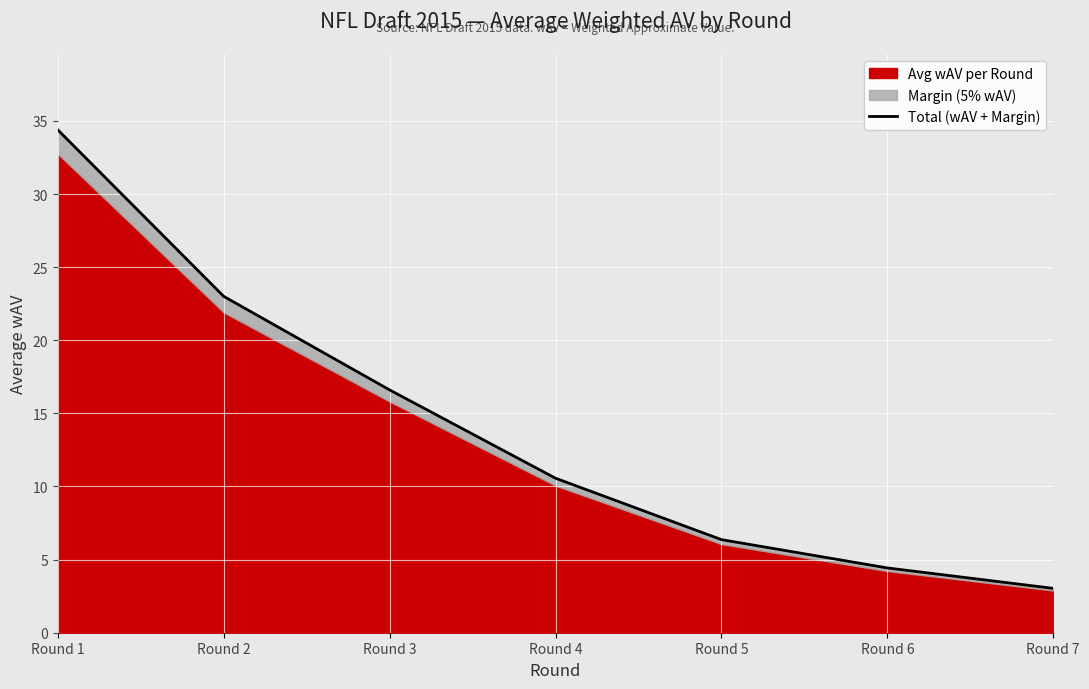

Reading right to left, transcribe all the data shown in this chart.

3.0	4.4	6.4	10.6	16.6	23.0	34.4